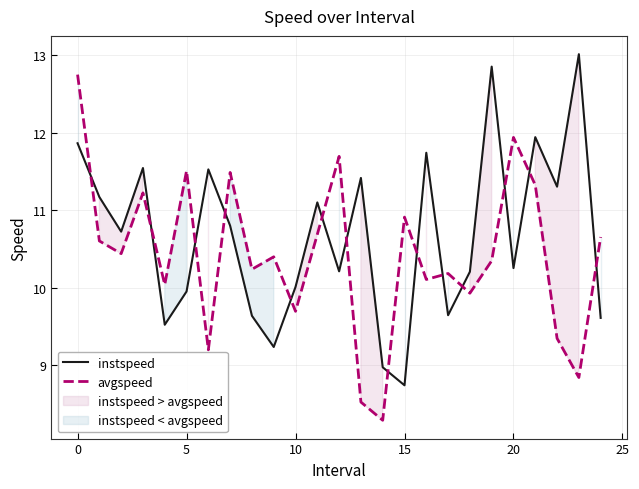

Reading right to left, extract all data points from this chart.

instspeed: 9.6	13.0	11.3	11.9	10.3	12.9	10.2	9.6	11.7	8.7	9.0	11.4	10.2	11.1	10.0	9.2	9.6	10.8	11.5	10.0	9.5	11.5	10.7	11.2	11.9
avgspeed: 10.7	8.8	9.3	11.3	11.9	10.3	9.9	10.2	10.1	10.9	8.3	8.5	11.7	10.7	9.7	10.4	10.2	11.5	9.2	11.5	10.0	11.2	10.4	10.6	12.8